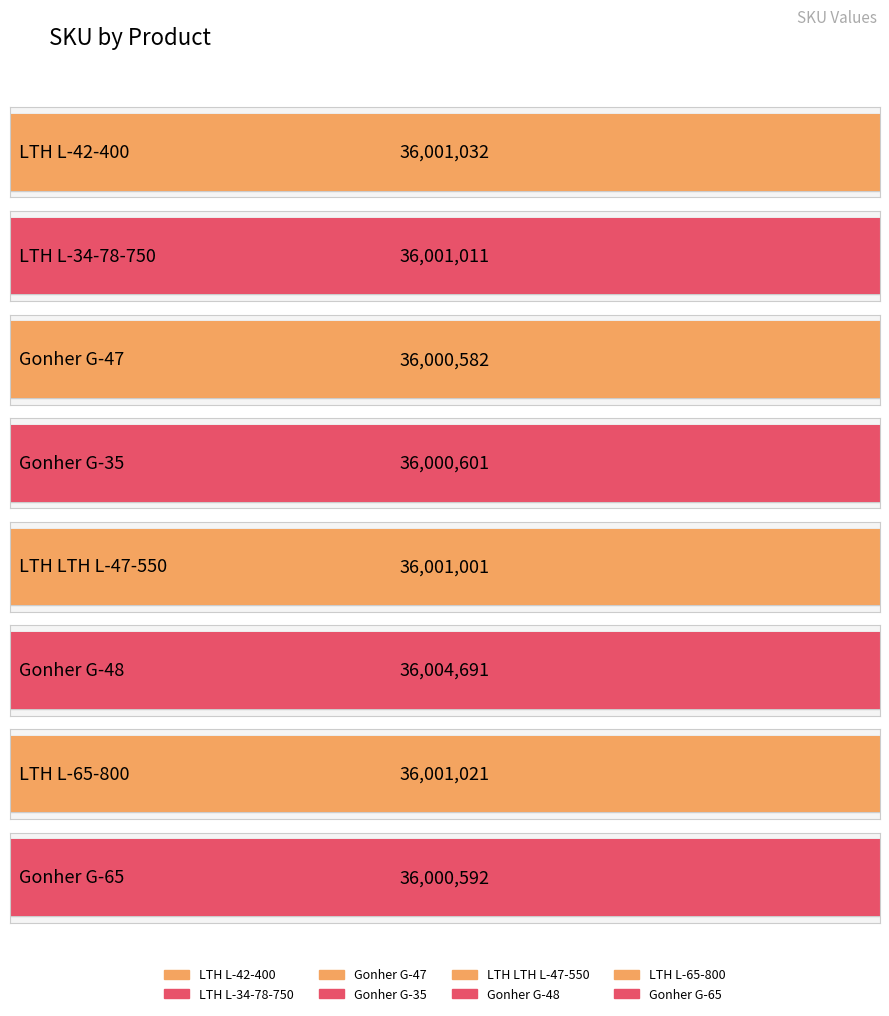

What is the sum of all values?

288010531